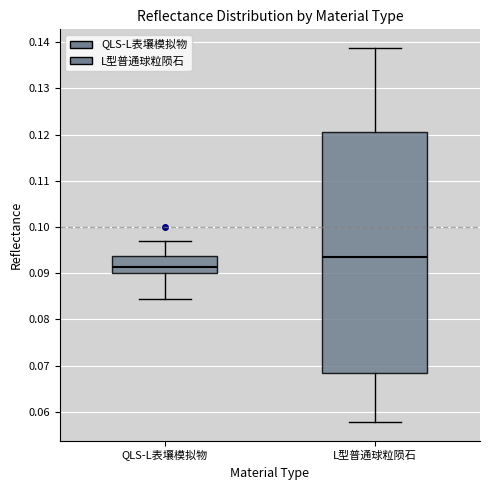

Which box has the highest median line?

L型普通球粒陨石